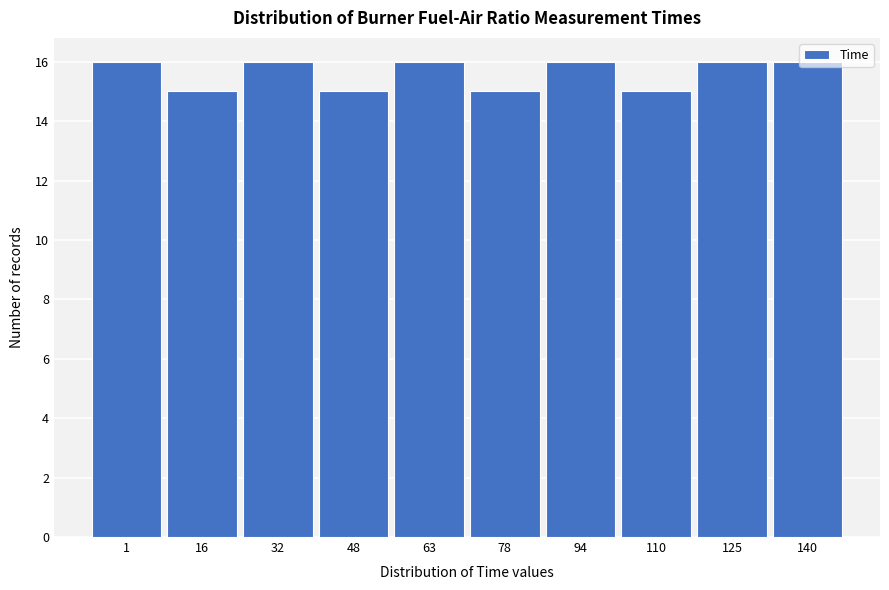

What is the sum of all values?

156